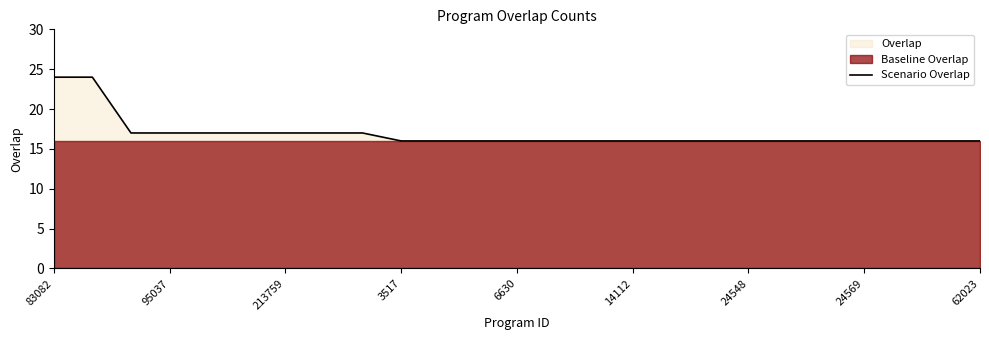

Is it true that Scenario Overlap equals 16 at 24548?

True